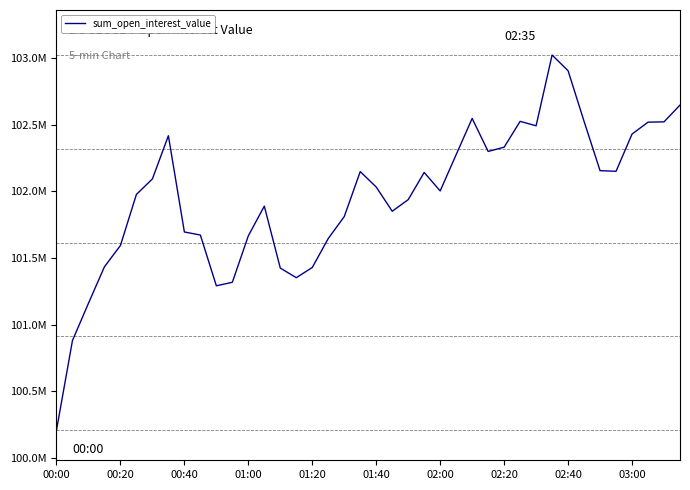

Is this an area chart (filled region under the line)?

No